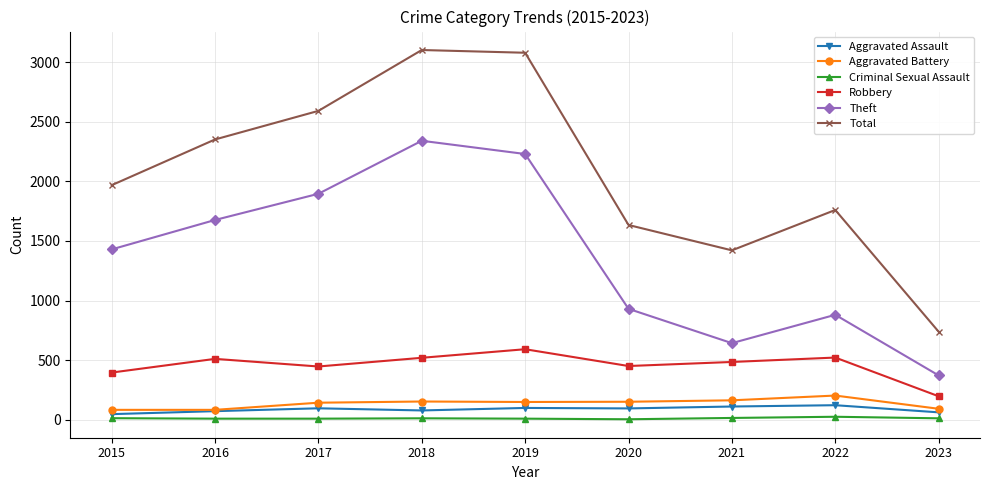

Which series has the largest range (max minus min)?

Total